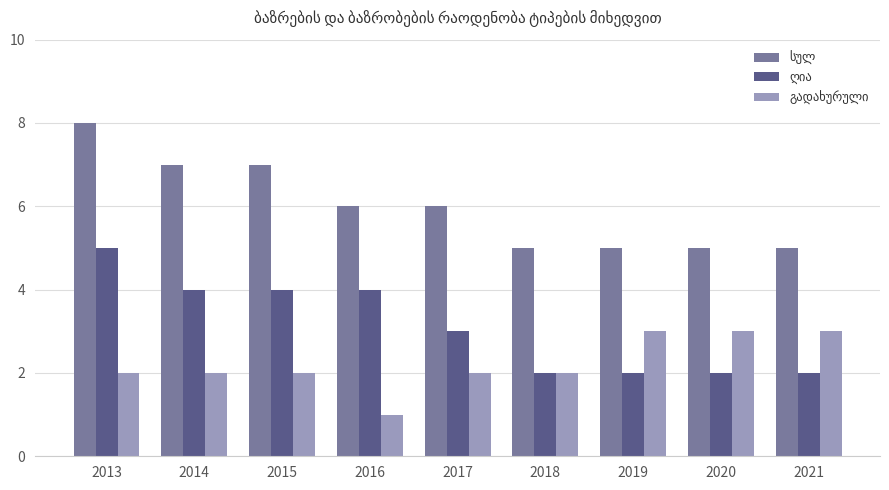

What is the difference between the highest and lowest values at 2018?

3